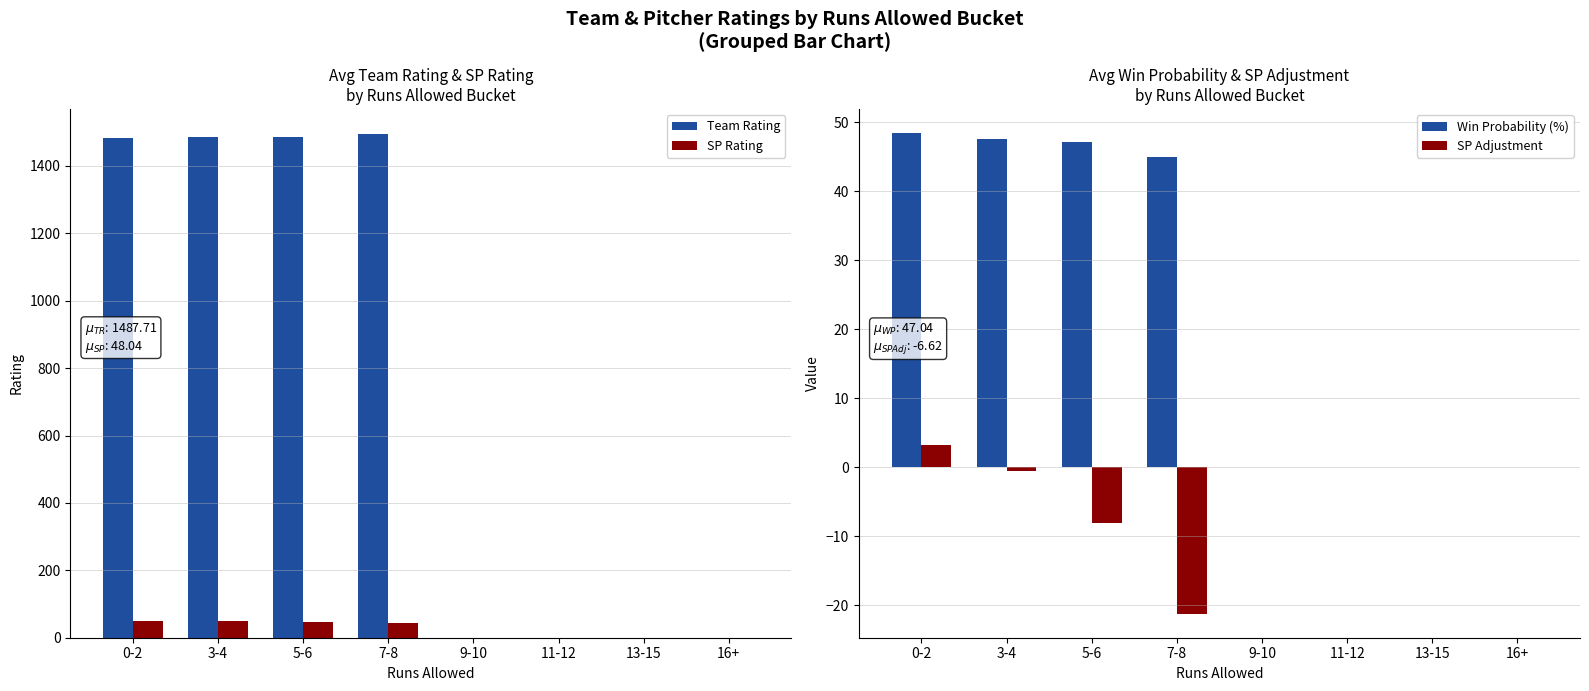

The SP Rating series shows 30.2 at 5-6. True or false?

False